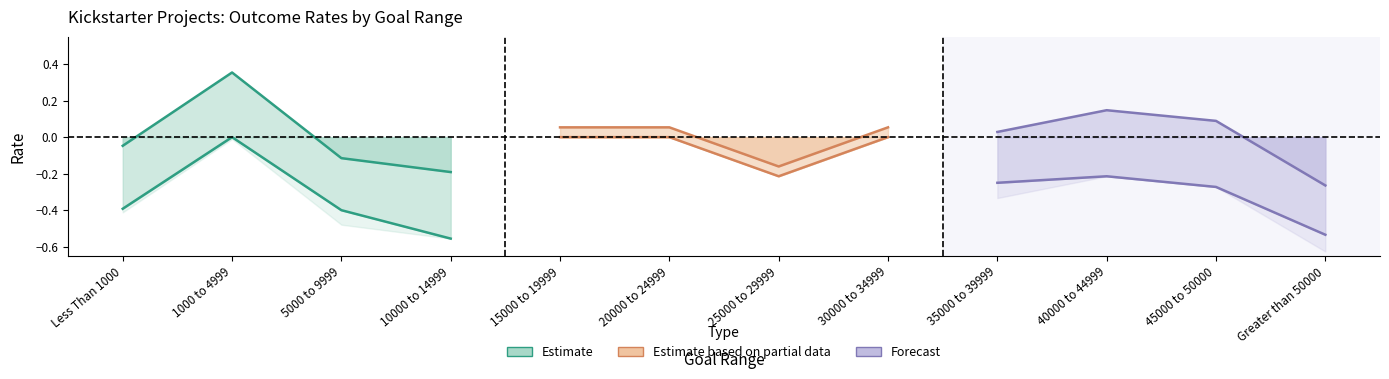

At which category does Percentage Successful reach its first local peak?

1000 to 4999